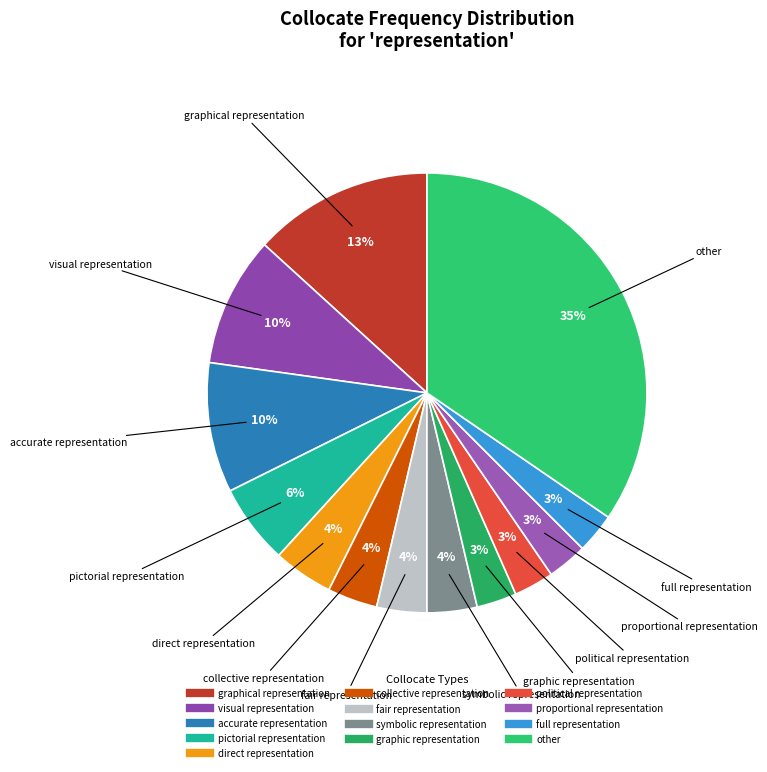

Does other represent more than half of the total?

No